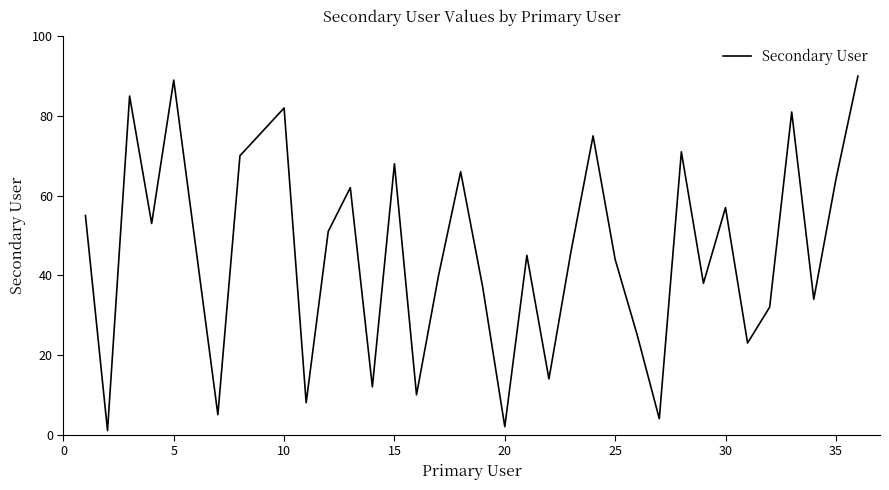

What is the maximum value shown in the chart?

90